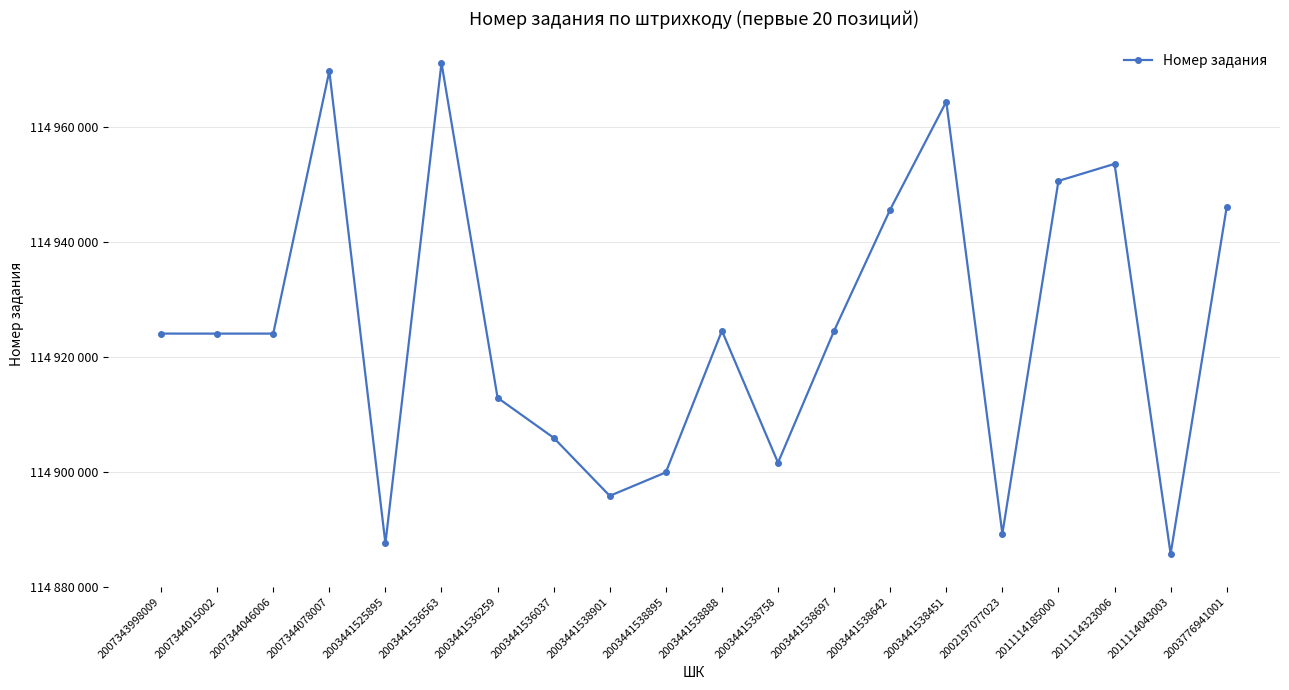

Reading left to right, extract all data points from this chart.

2007343998009=114924104	2007344015002=114924098	2007344046006=114924101	2007344078007=114969823	2003441525895=114887570	2003441536563=114971247	2003441536259=114912924	2003441536037=114905956	2003441538901=114895844	2003441538895=114899932	2003441538888=114924592	2003441538758=114901622	2003441538697=114924588	2003441538642=114945707	2003441538451=114964495	2002197077023=114889235	2011114185000=114950692	2011114323006=114953661	2011114043003=114885737	2003776941001=114946171